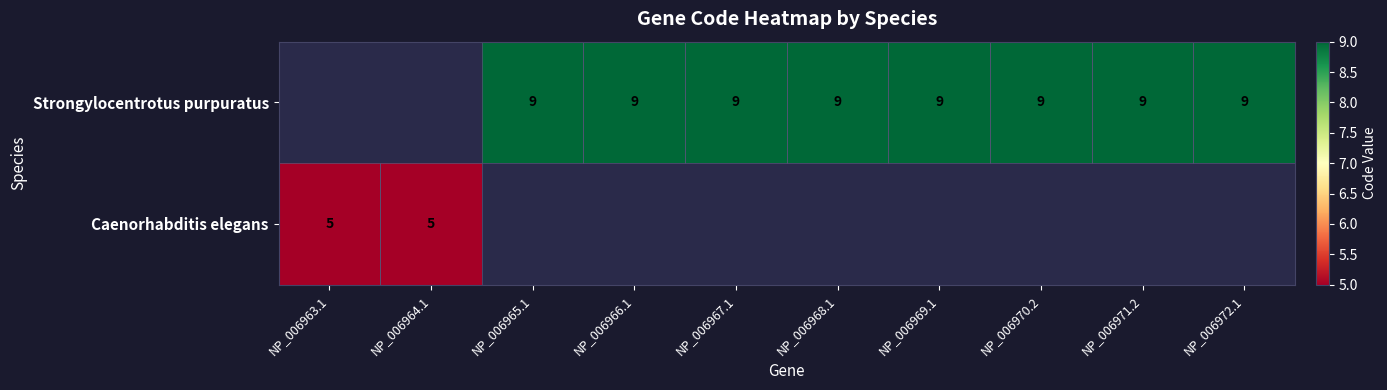

True or false: Caenorhabditis elegans has a value of 8.4 at NP_006963.1.

False